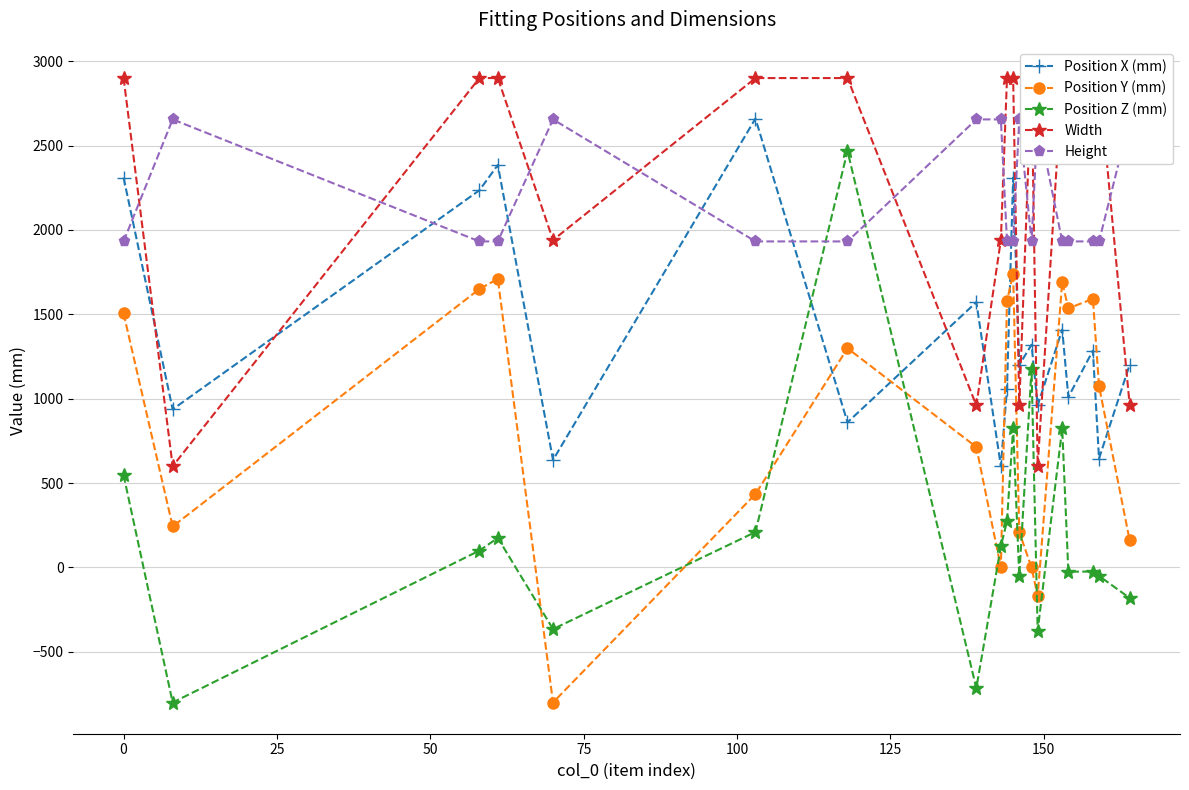

True or false: Position X (mm) has more than 1 points higher than both neighbors.

True